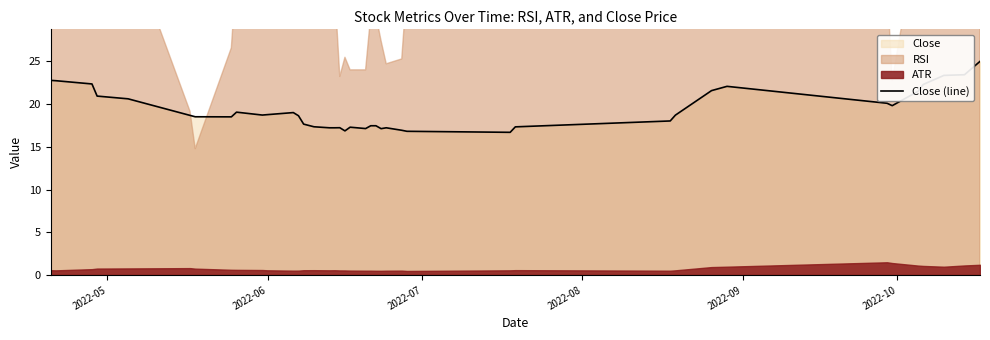

What is the minimum value for Close (line)?

16.7